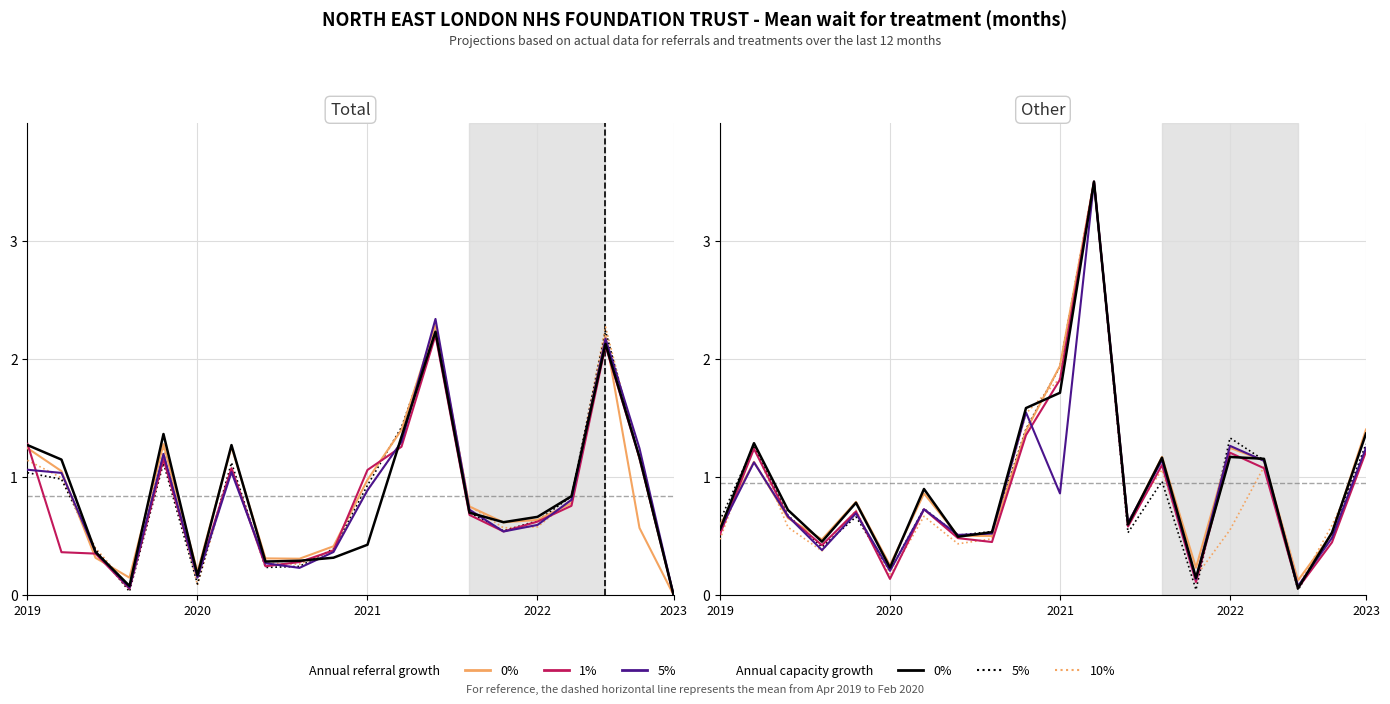

What is the difference between the col_10 (0% capacity) values at 6 and 14?

0.8